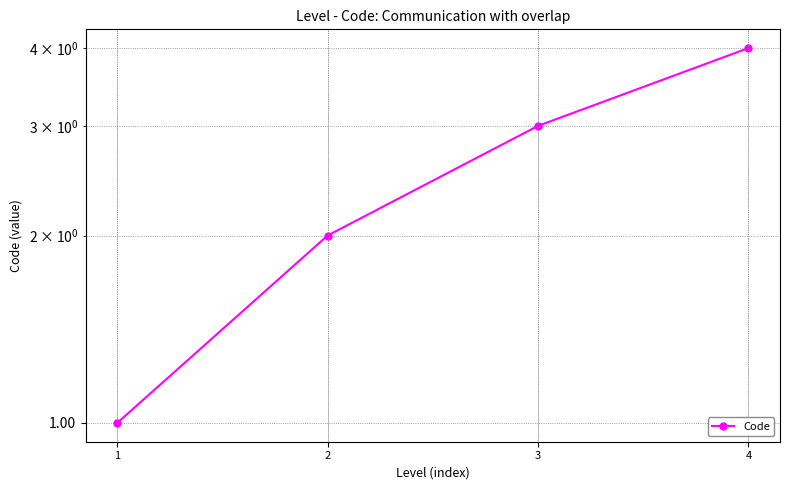

Which category has the lowest value across all series?

1